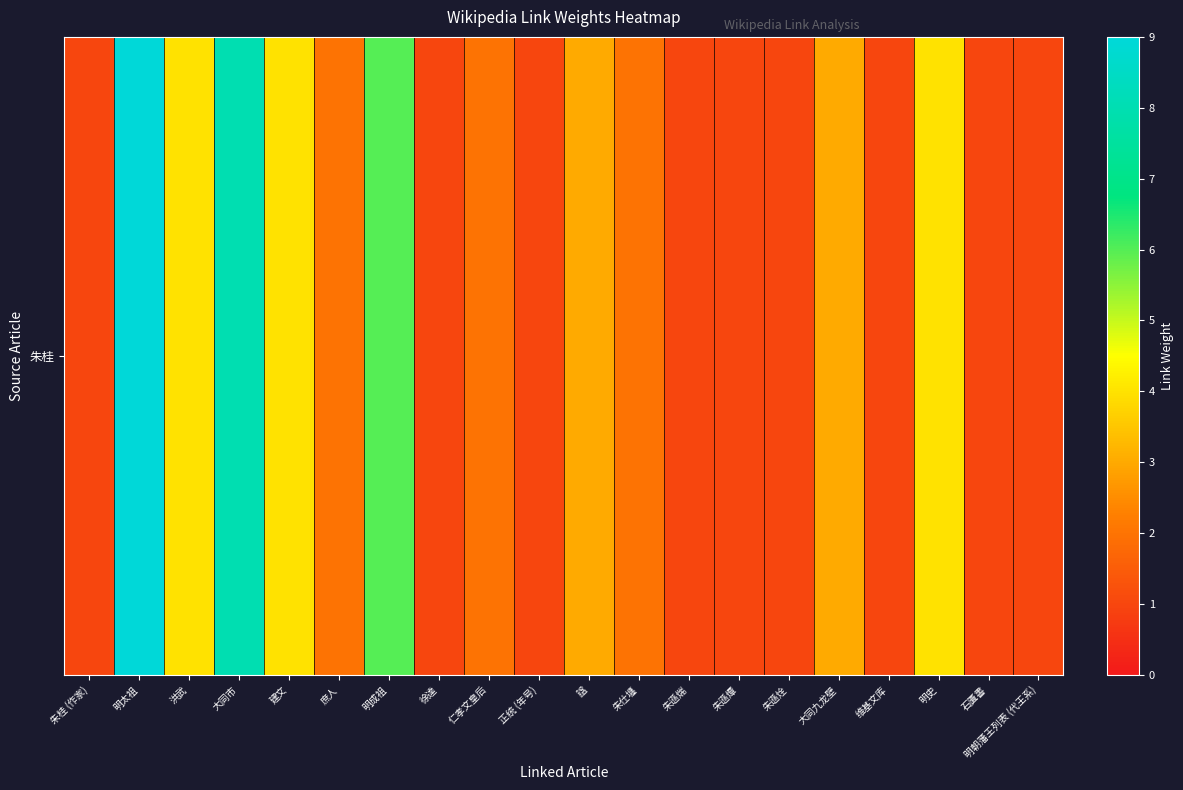

Which has a higher value, 朱遜燂 or 建文?

建文